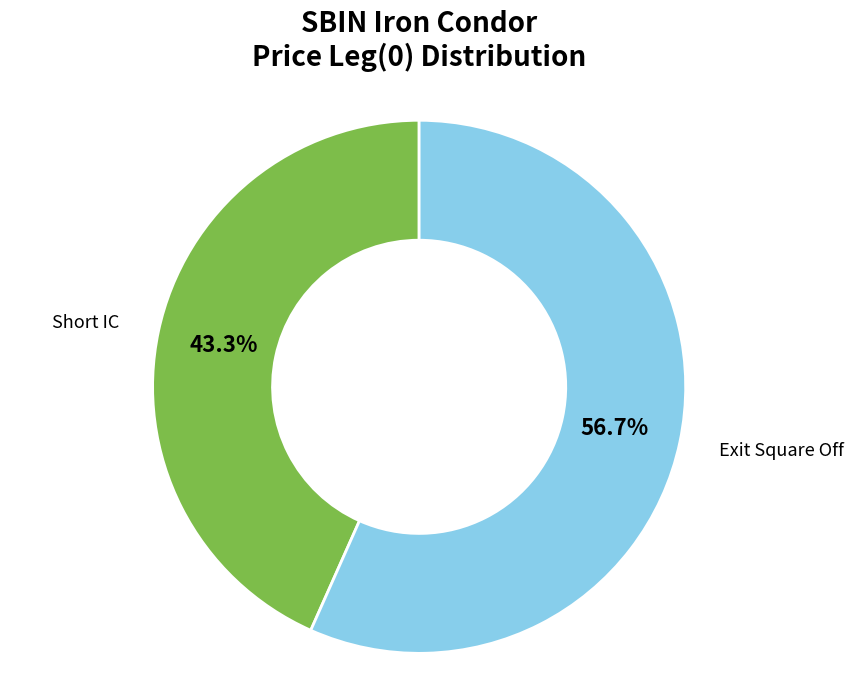

Is there a majority slice in this chart?

Yes